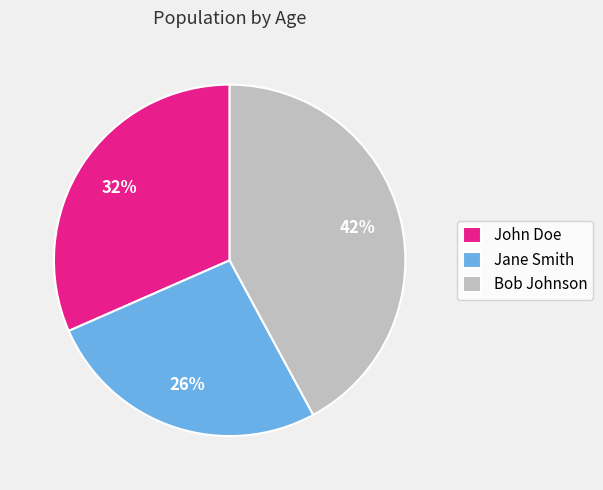

Rank the categories by value from highest to lowest.

Bob Johnson, John Doe, Jane Smith